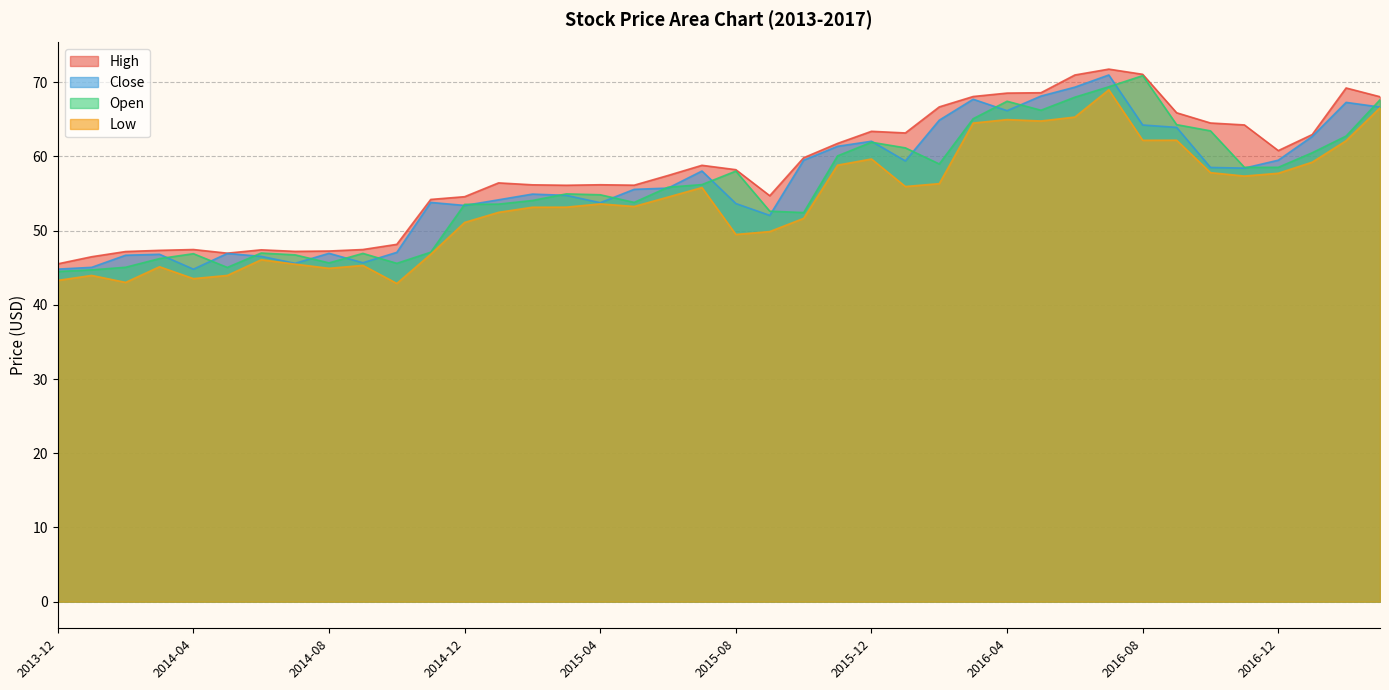

What is the label of the 12th point from the right?

2016-04